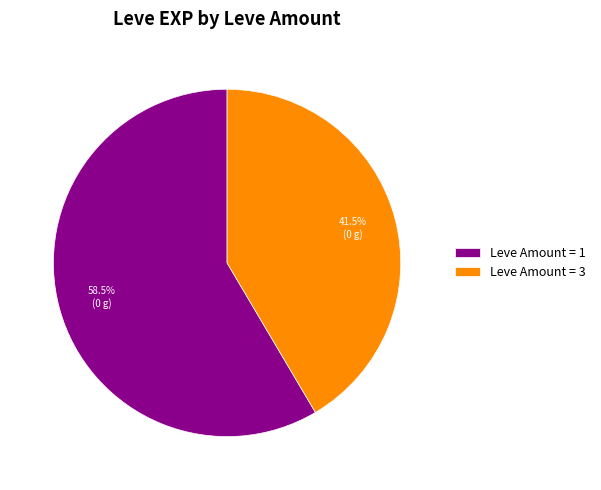

Do Leve Amount = 1 and Leve Amount = 3 together represent more than half of the pie?

Yes